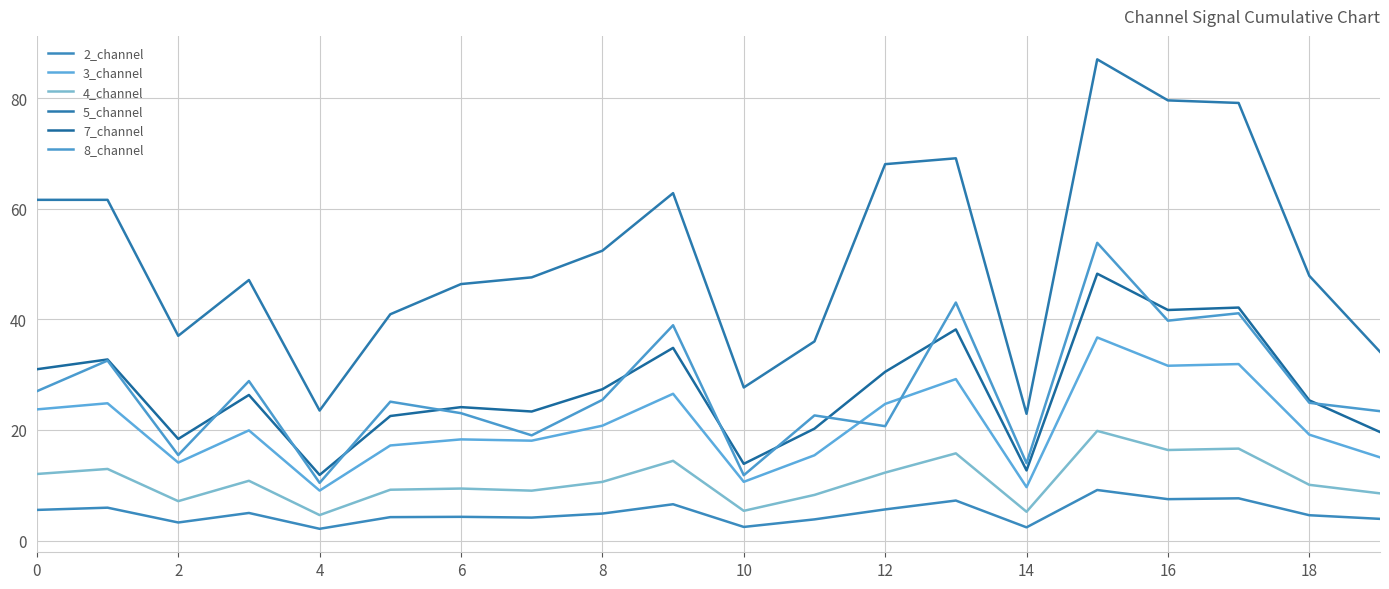

Rank the series by their maximum value, from highest to lowest.

5_channel, 8_channel, 7_channel, 3_channel, 4_channel, 2_channel